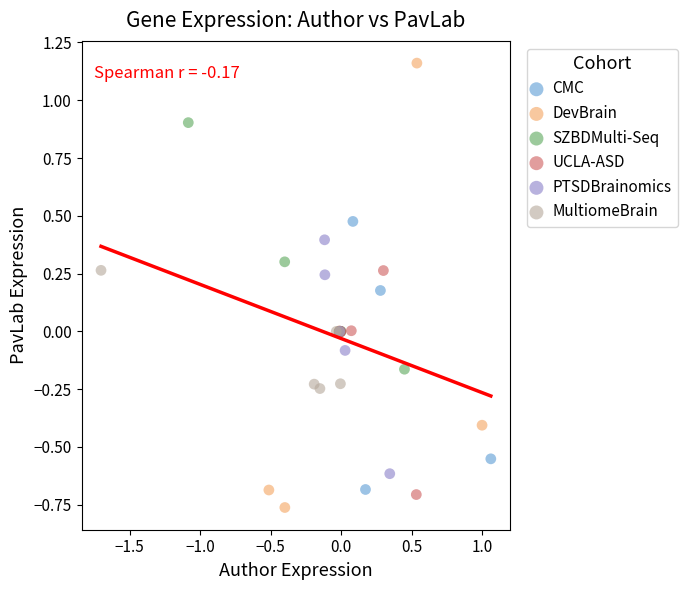

Which series contains the highest Y value?

DevBrain